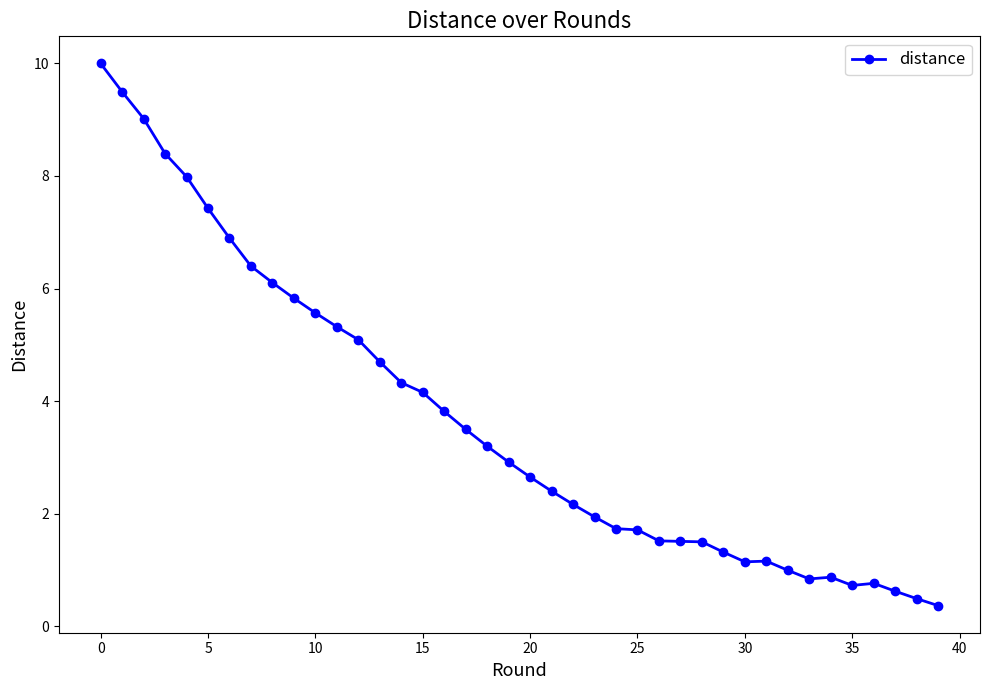

True or false: there are more than 0 points higher than both neighbors.

True